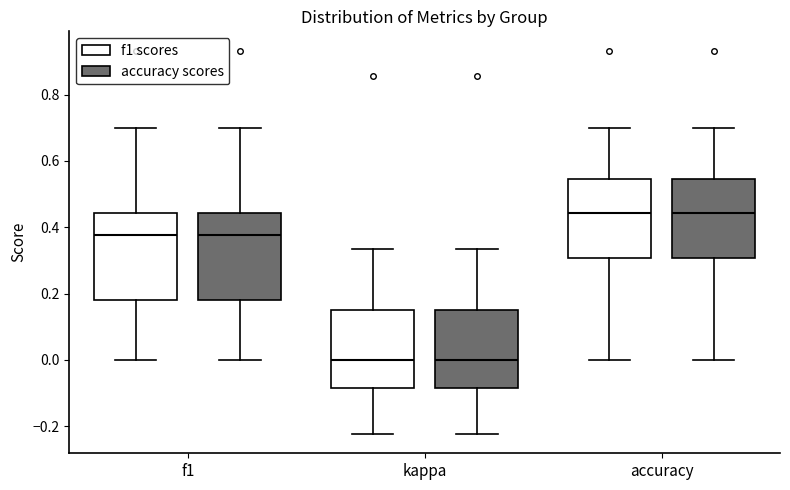

Where is the upper edge of the box for accuracy (accuracy scores) on the y-axis? The values are not printed on the chart, so give them approximately, as read against the axis.

0.54